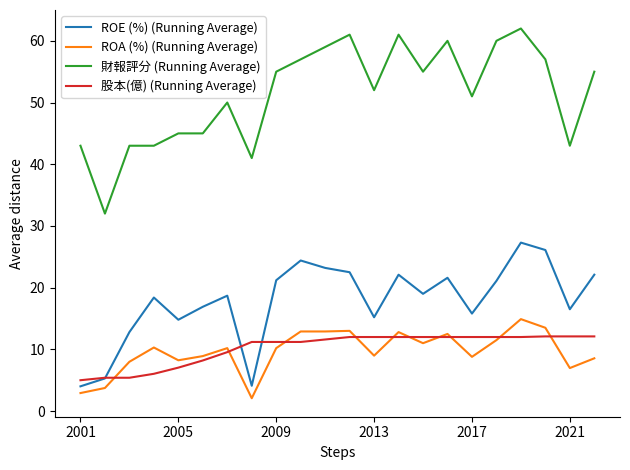

True or false: ROA (%) (Running Average) and 股本(億) (Running Average) cross at least once.

True